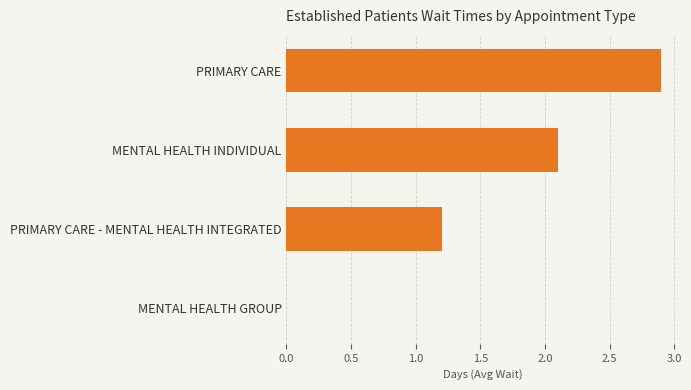

The chart shows a value of 2.1 at PRIMARY CARE - MENTAL HEALTH INTEGRATED. True or false?

False